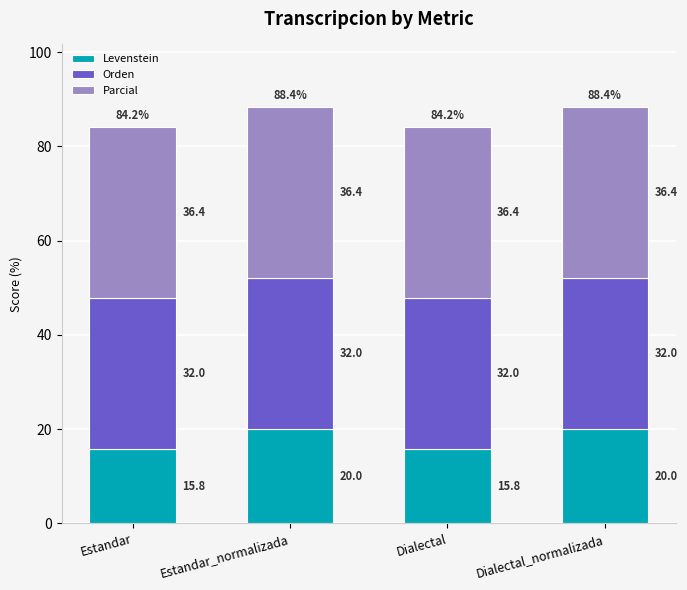

Are the bars horizontal?

No